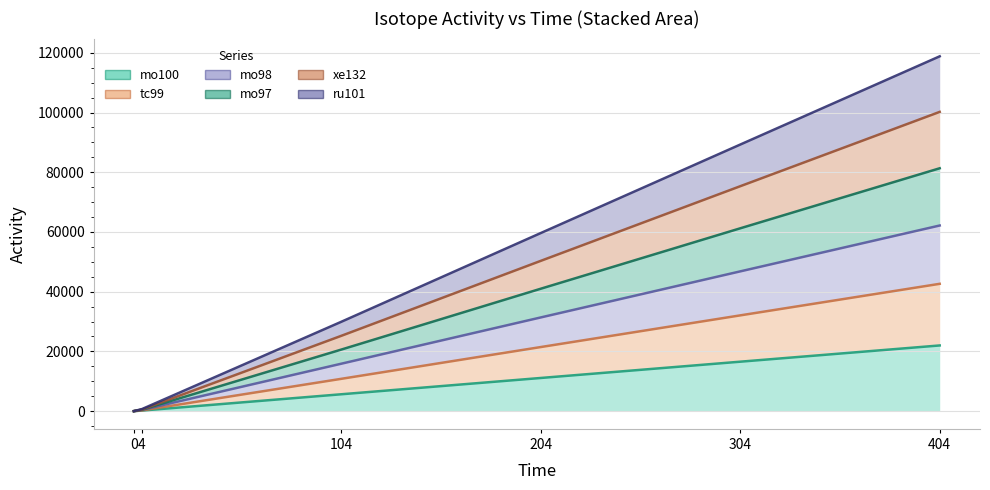

Is the value of ru101 at 304 greater than the value of tc99 at 304?

Yes